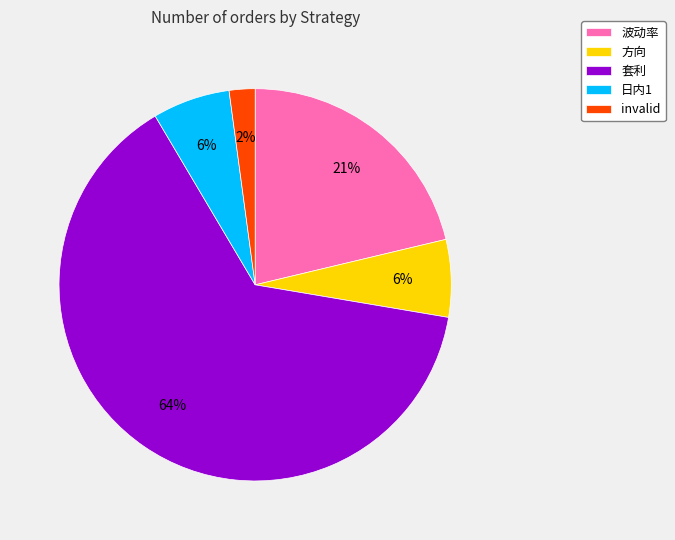

To the nearest percent, what is the average slice percentage?

20%